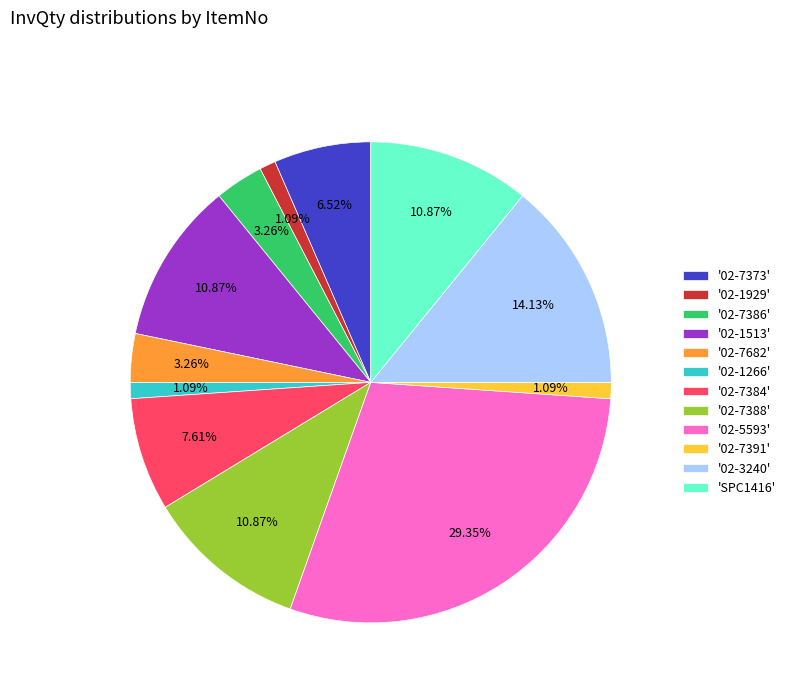

How many segments does this pie chart have?

12